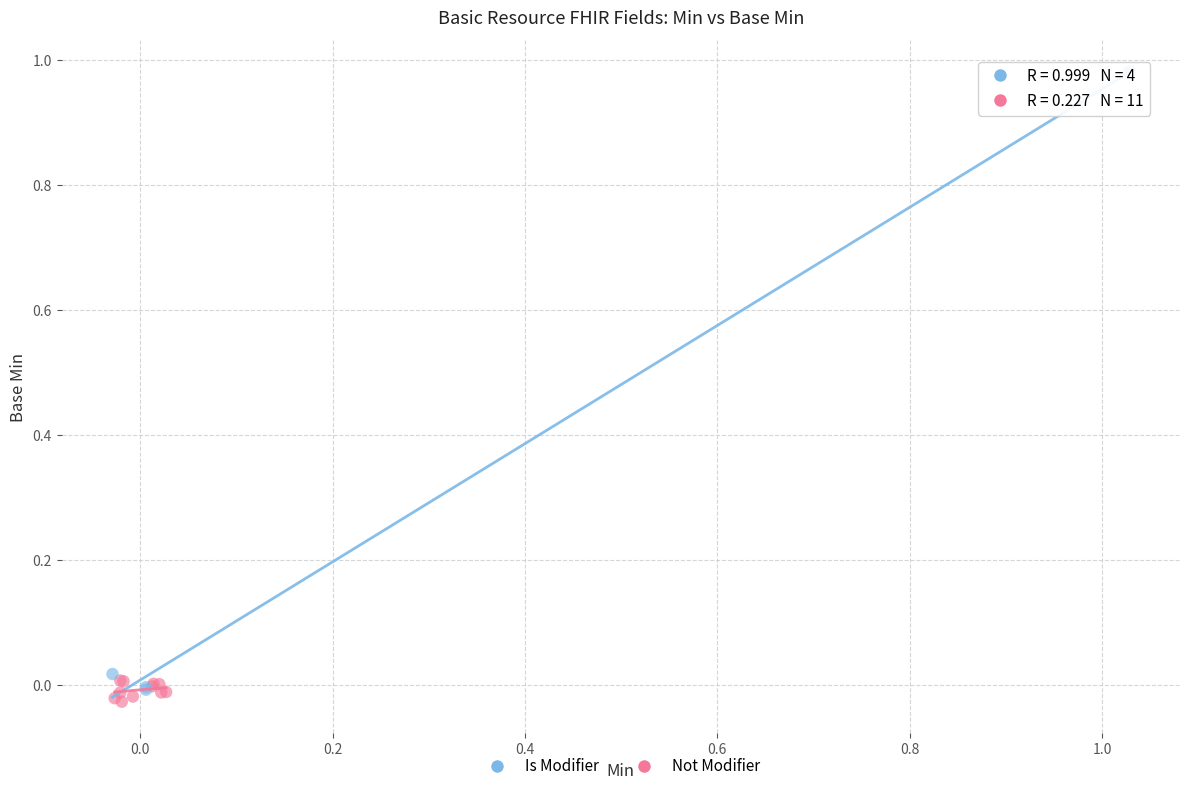

Which series contains the highest Y value?

Is Modifier